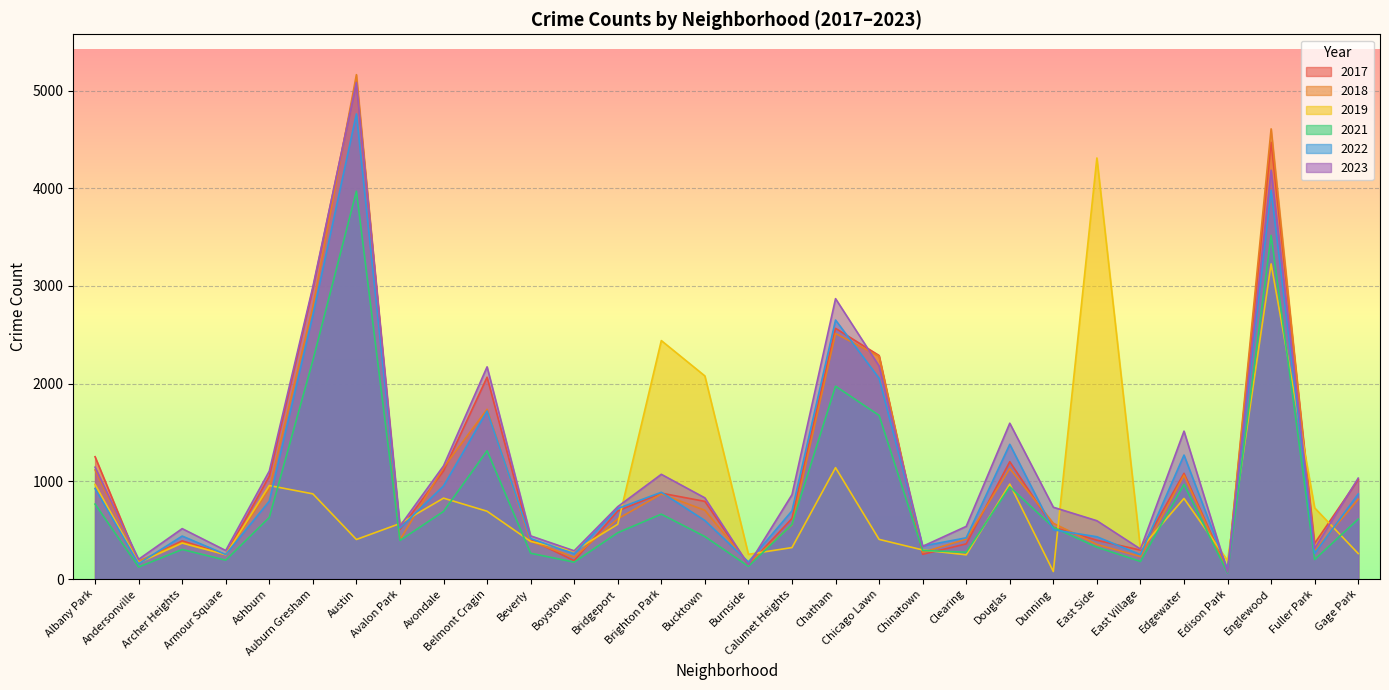

True or false: 2023 has more than 0 interior local peaks.

True